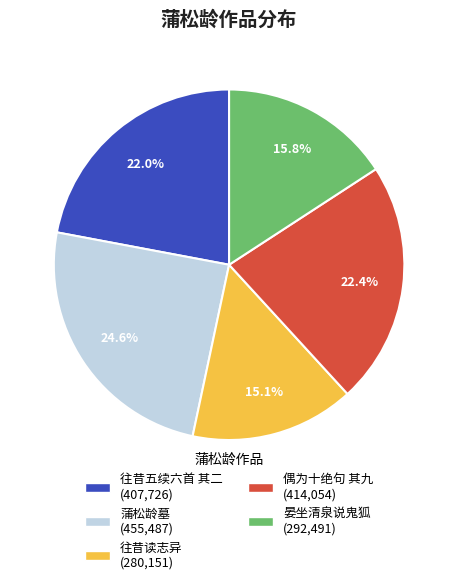

Does any single category account for the majority?

No